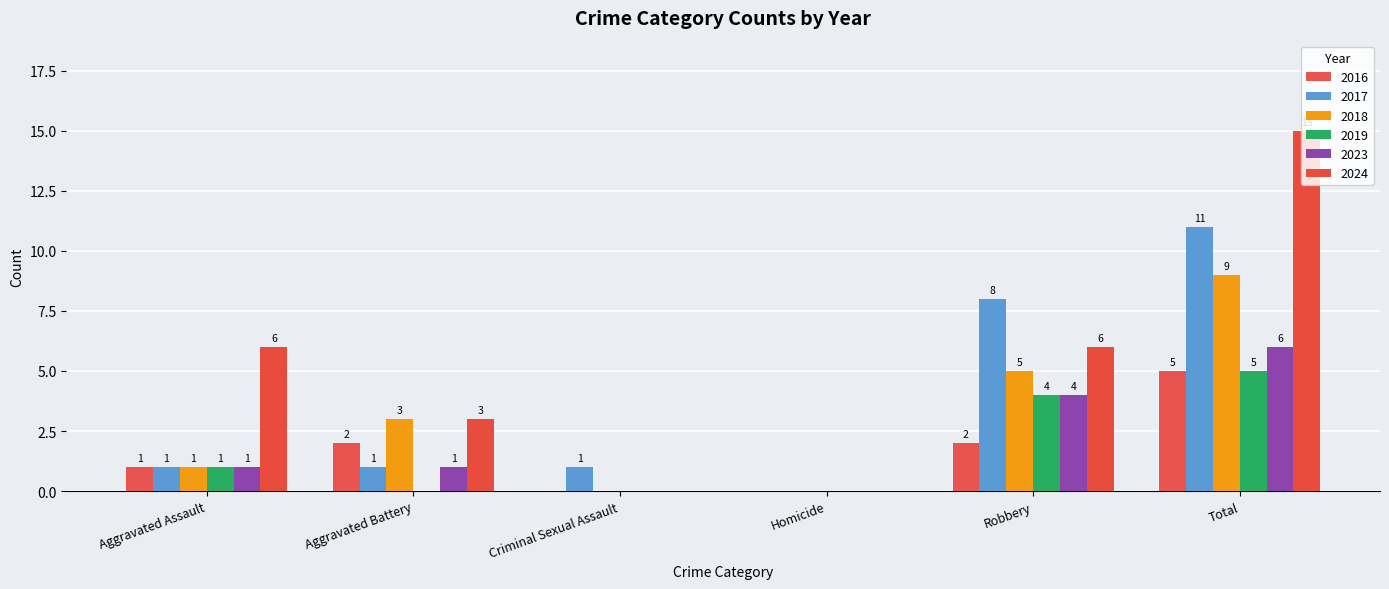

What is the difference between the highest and lowest values at Robbery?

6